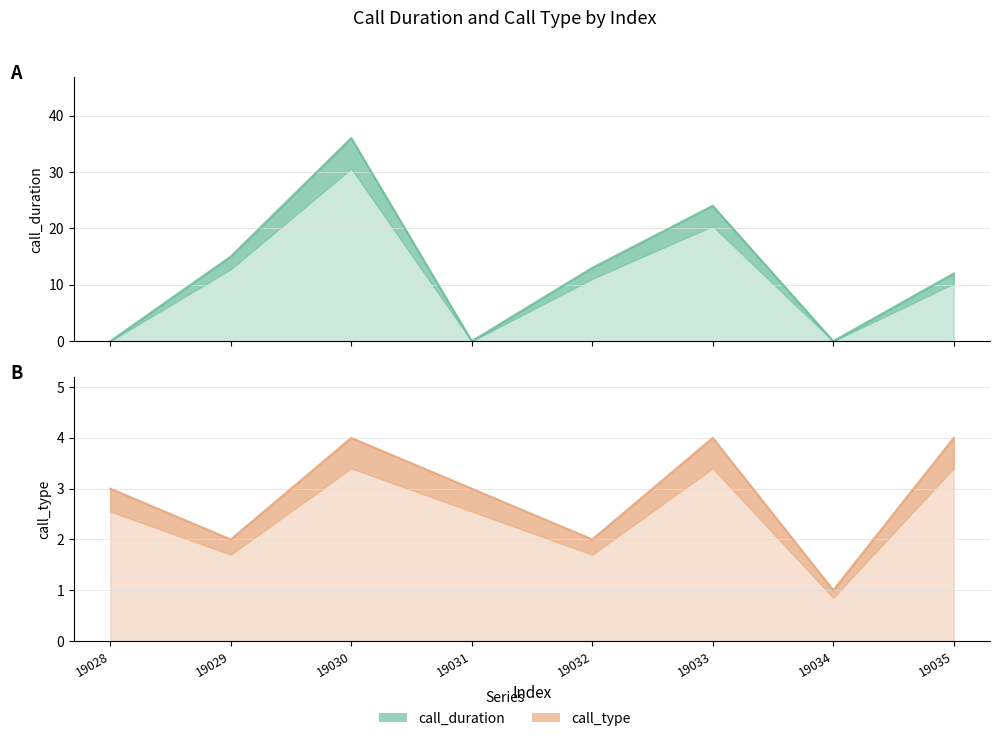

Rank the series by their average value, from highest to lowest.

call_duration, call_type